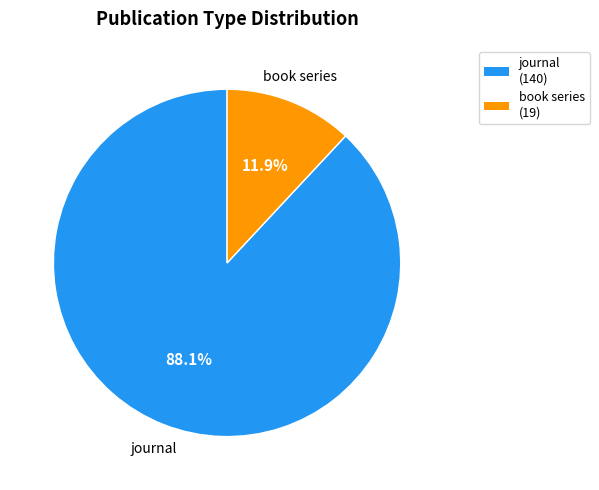

To the nearest percent, what percentage of the pie is journal?

88%